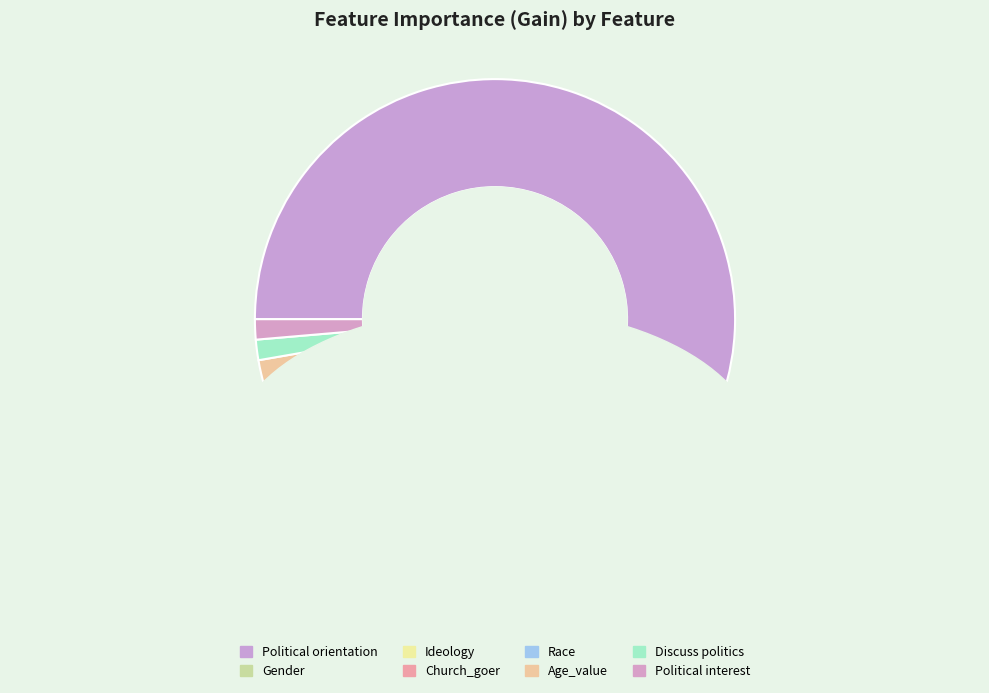

Which has a higher value, Gender or Race?

Gender